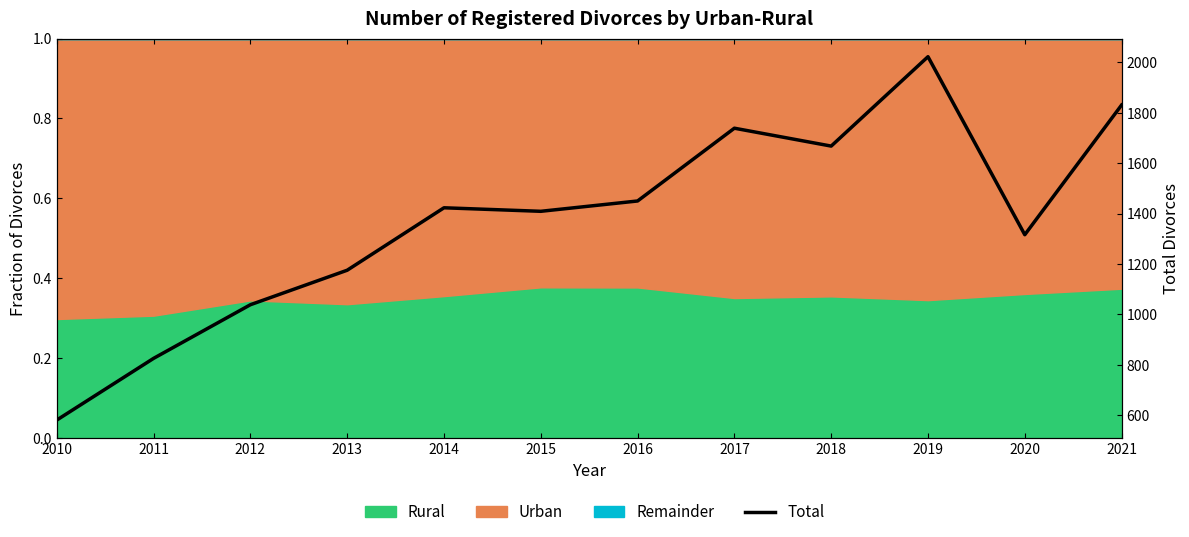

Rank the categories by value from lowest to highest.

2010, 2011, 2012, 2013, 2020, 2015, 2014, 2016, 2018, 2017, 2021, 2019